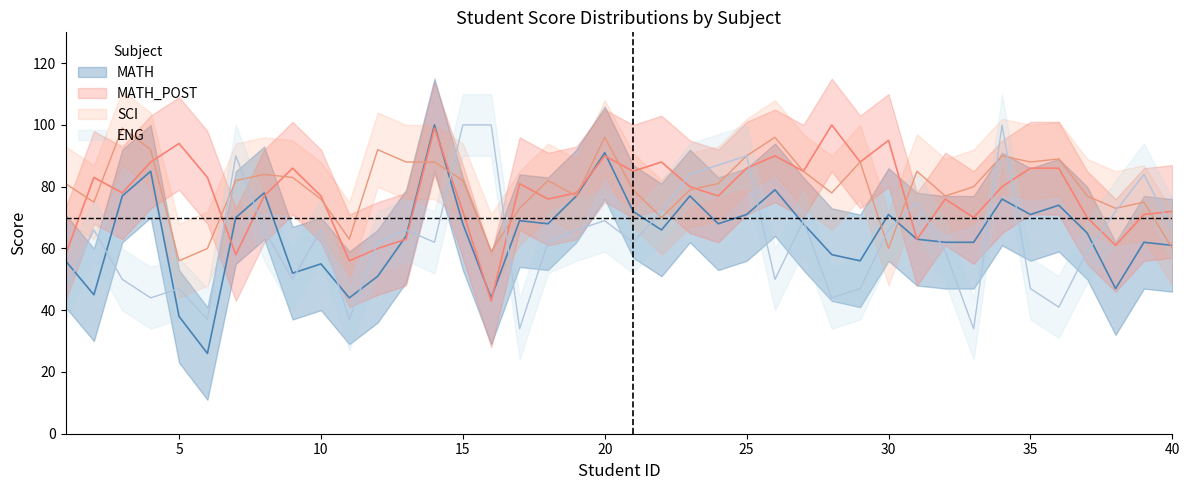

How many intersections are there between SCI and MATH?

5